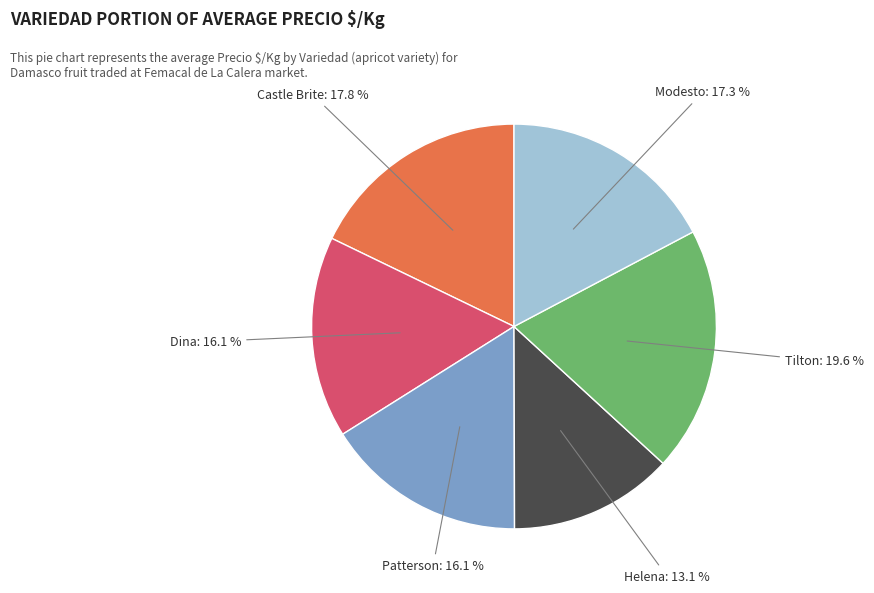

Does any single category account for the majority?

No